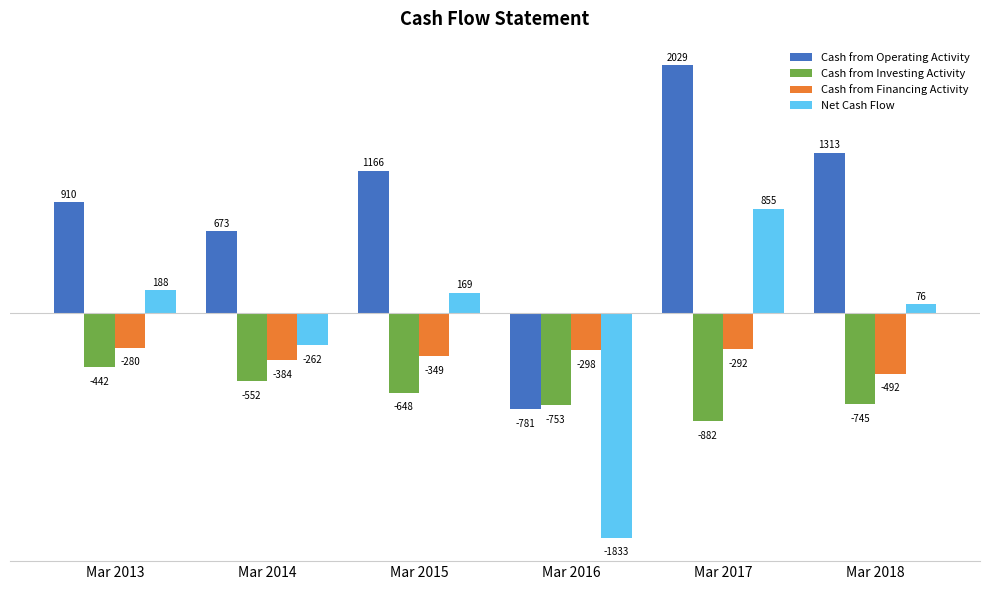

At which label does Cash from Financing Activity reach its peak?

Mar 2013